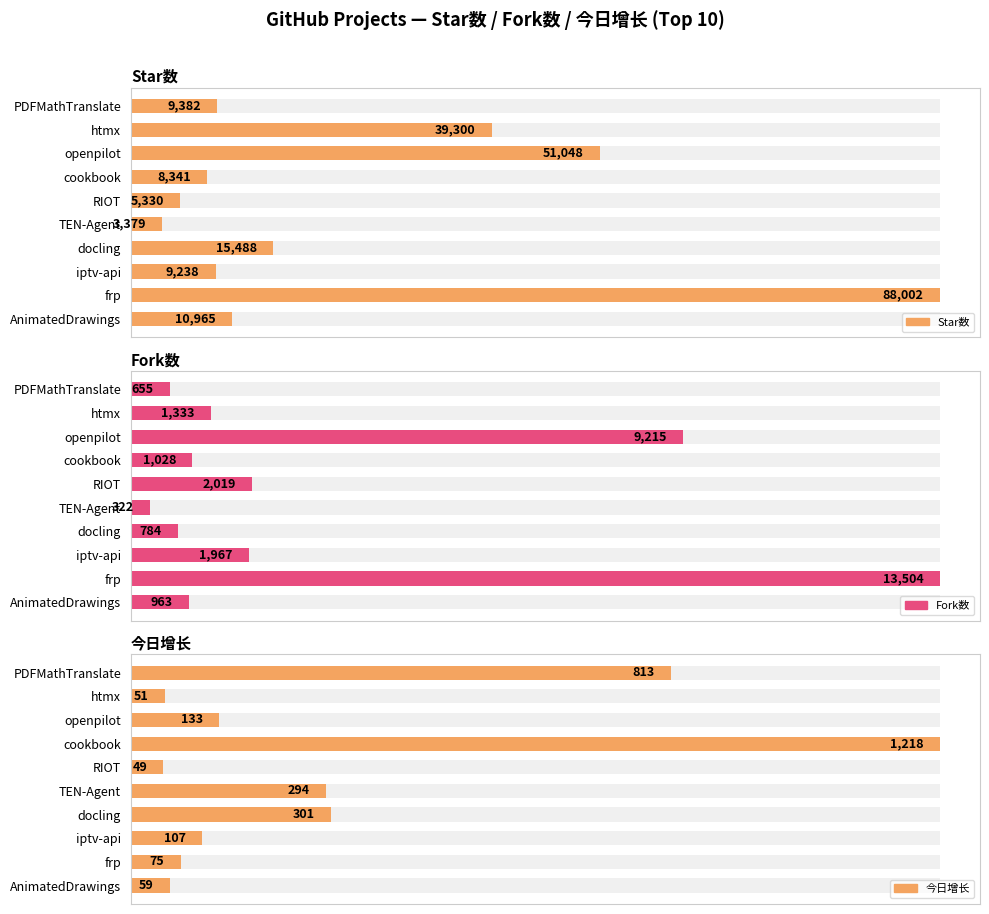

Between docling and TEN-Agent, which is larger?

docling